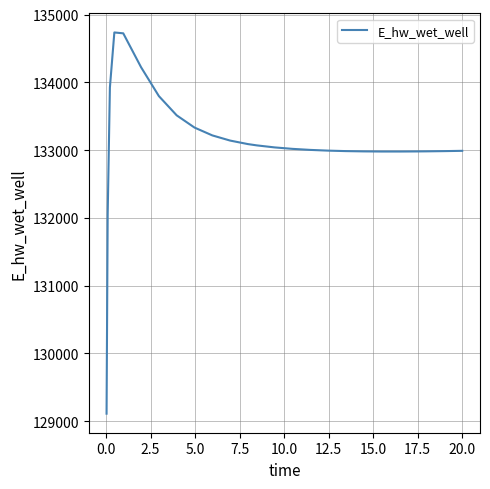

What is the average value?

133108.8